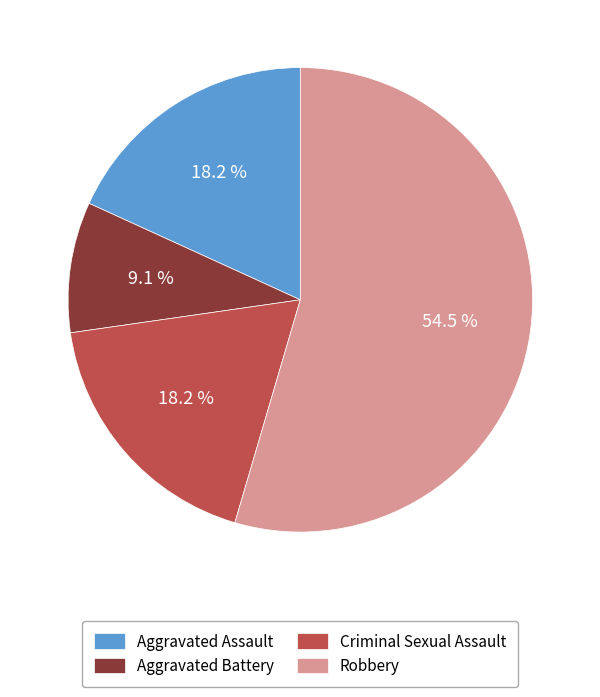

To the nearest percent, what is the average slice percentage?

25%